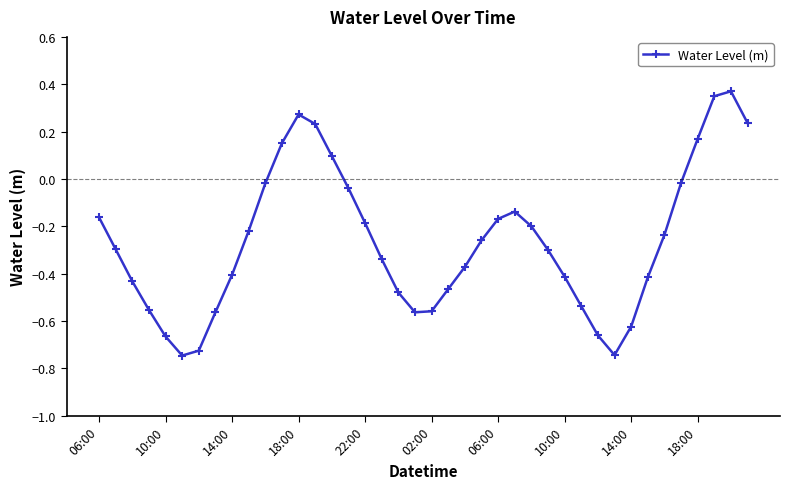

How many interior local peaks (higher than both neighbors) does the data have?

3